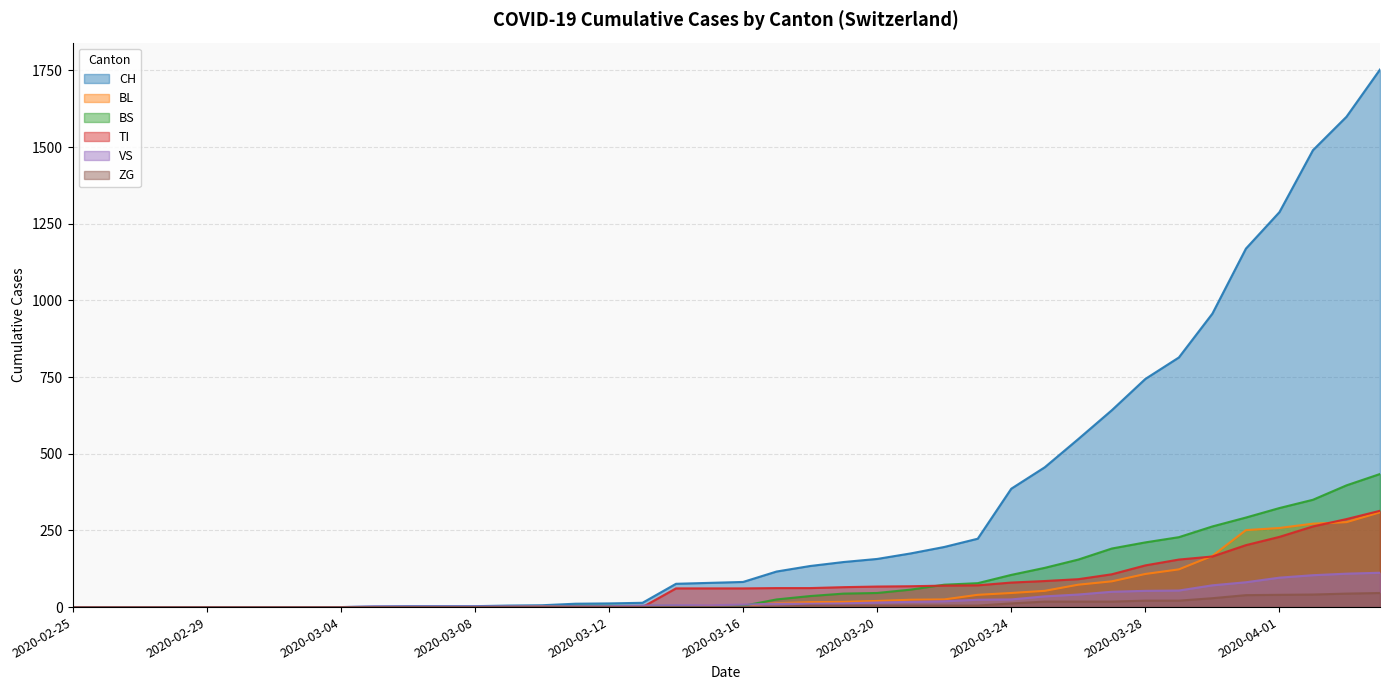

Is the value of TI at 2020-03-06 greater than the value of BL at 2020-03-05?

No